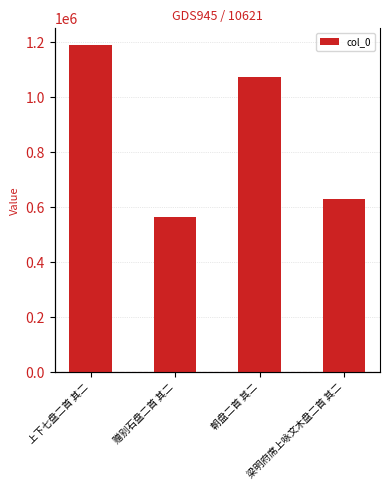

Reading left to right, extract all data points from this chart.

1191972	564200	1075253	628623